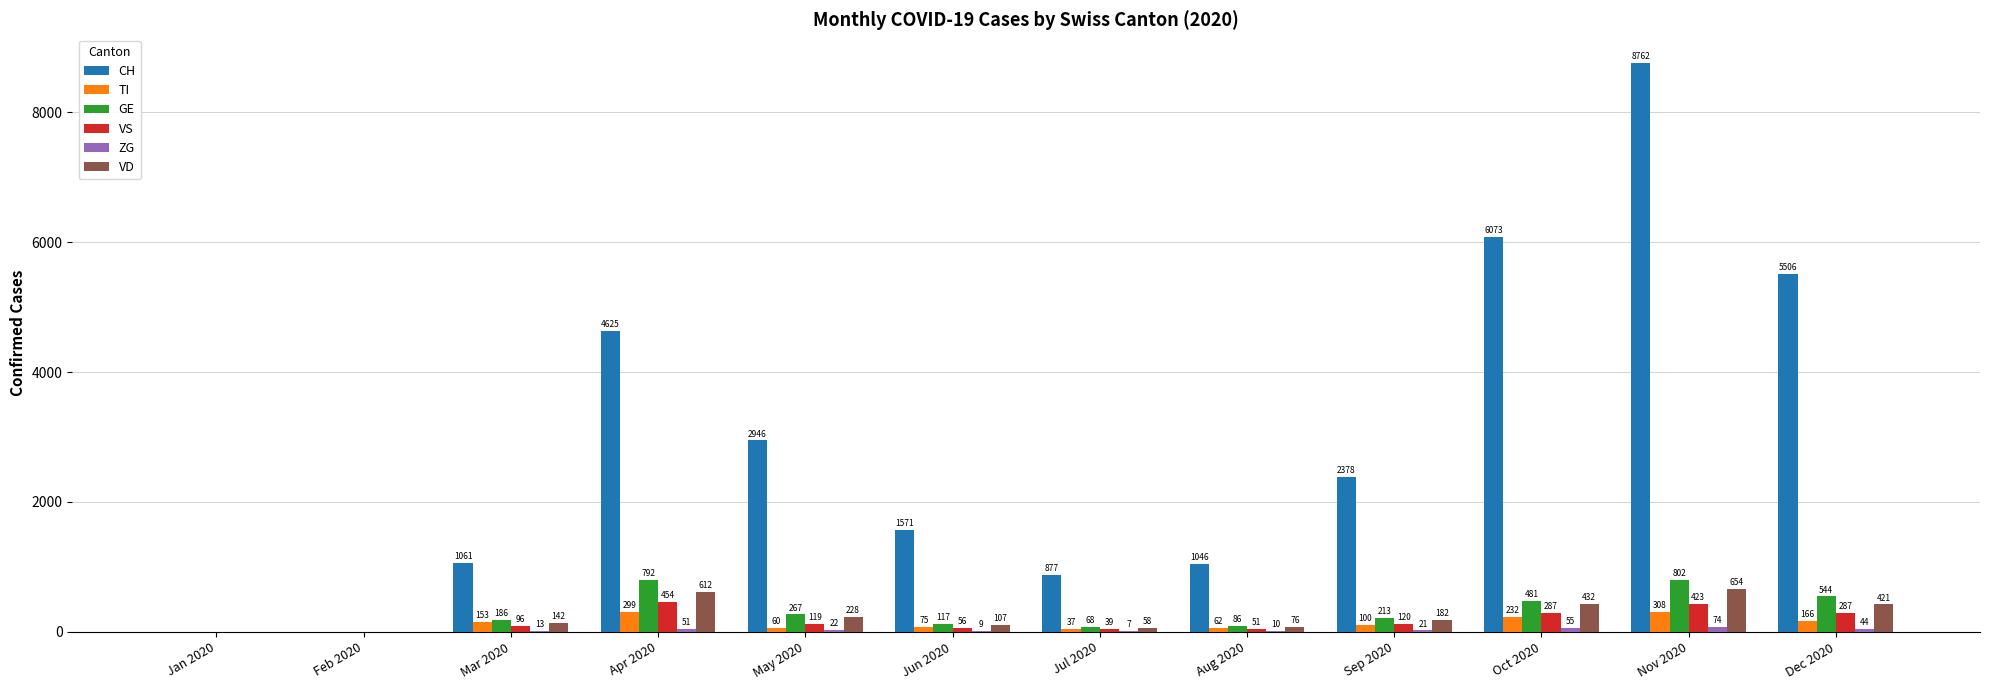

Which series changed the most between Jun 2020 and Dec 2020?

CH